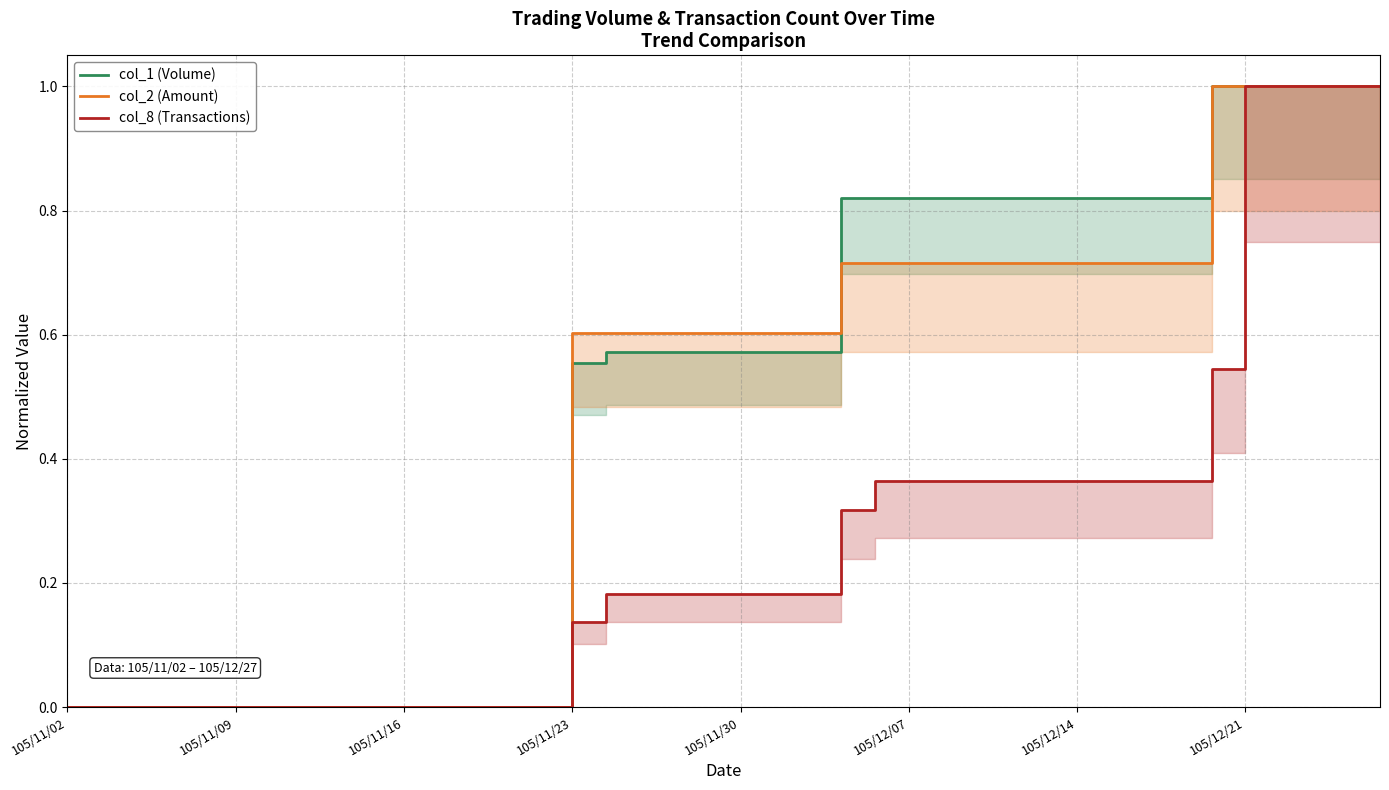

What is the label of the 25th point from the right?

105/11/23